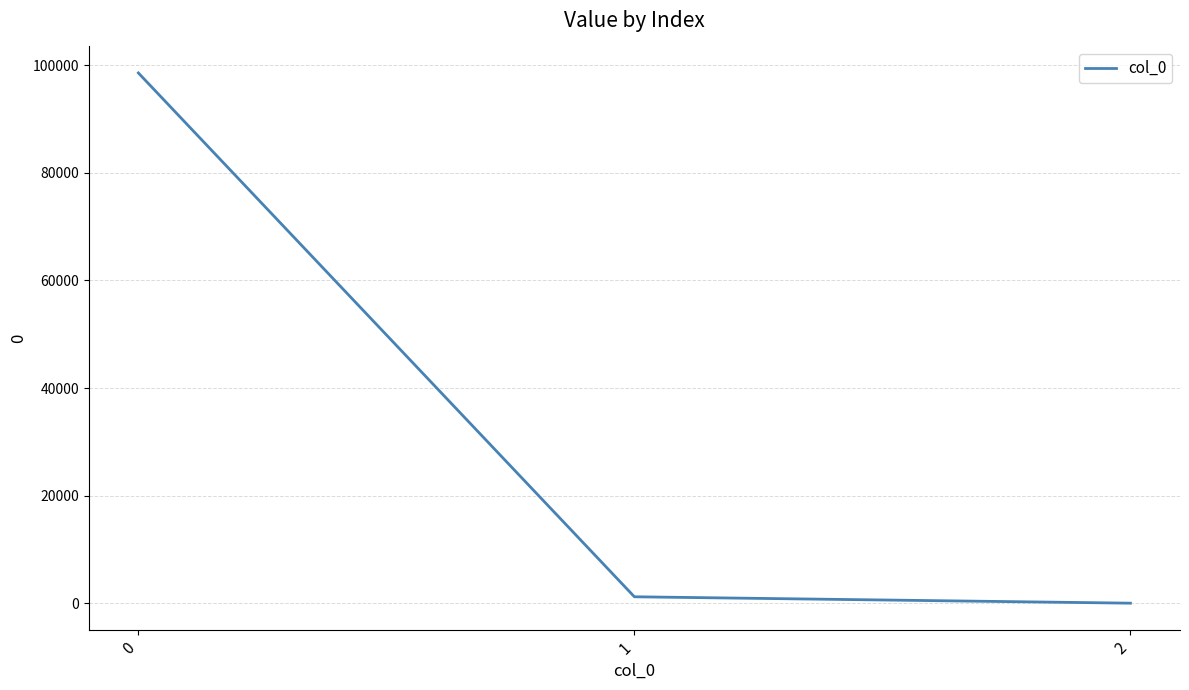

How many categories are shown in the chart?

3